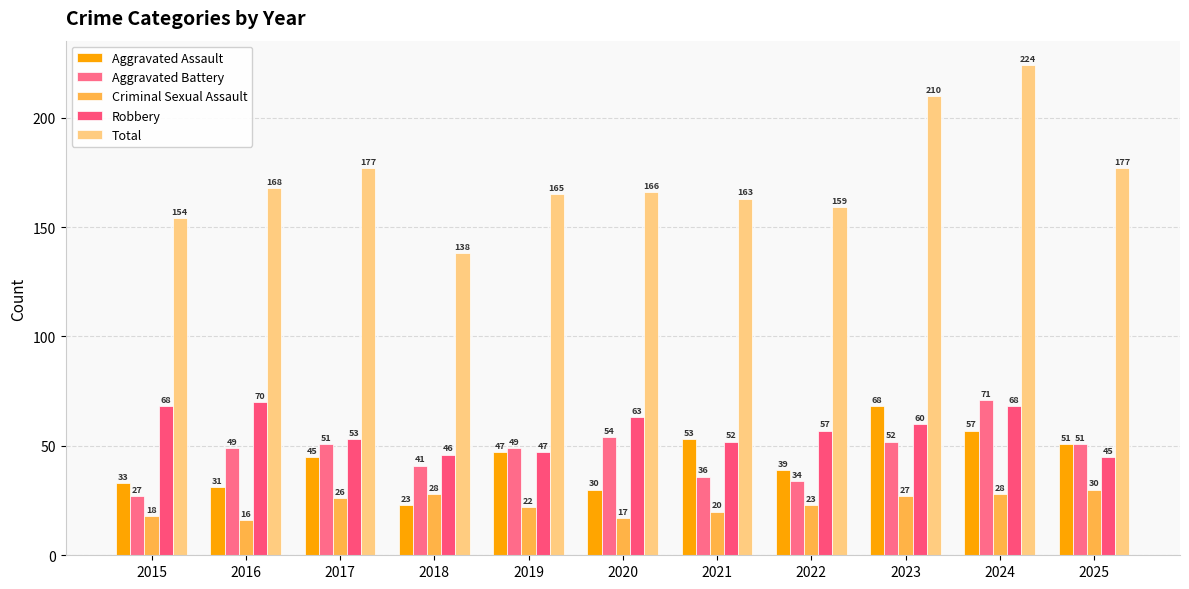

At which label does Aggravated Battery reach its peak?

2024